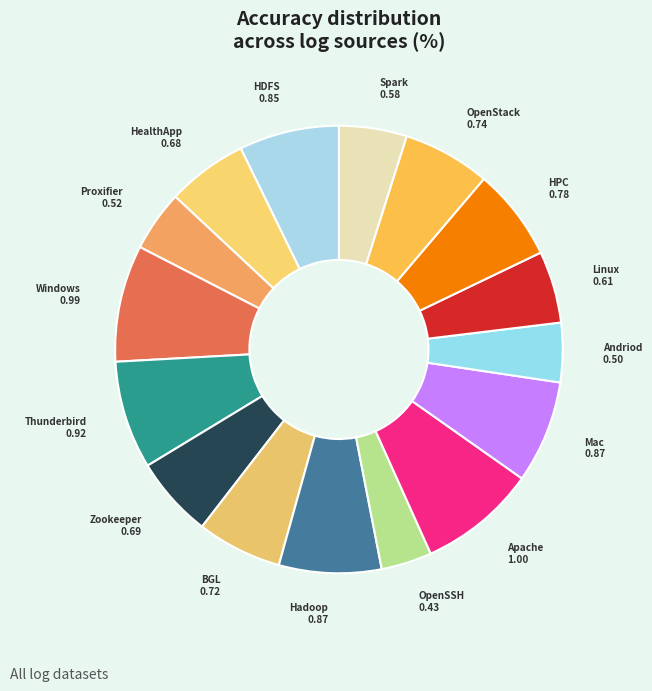

Rank the categories by value from highest to lowest.

Apache, Windows, Thunderbird, Mac, Hadoop, HDFS, HPC, OpenStack, BGL, Zookeeper, HealthApp, Linux, Spark, Proxifier, Andriod, OpenSSH